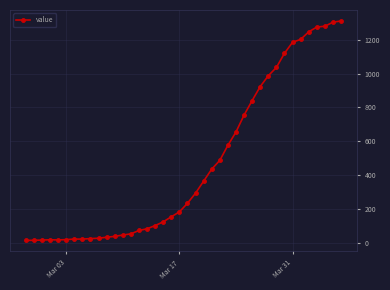

What is the average value?

465